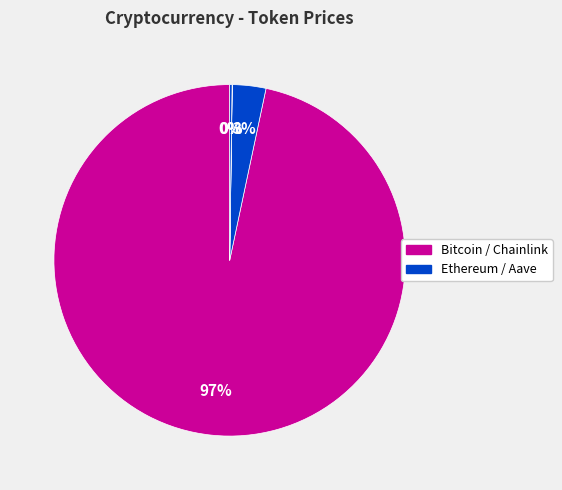

What is the majority slice?

Bitcoin